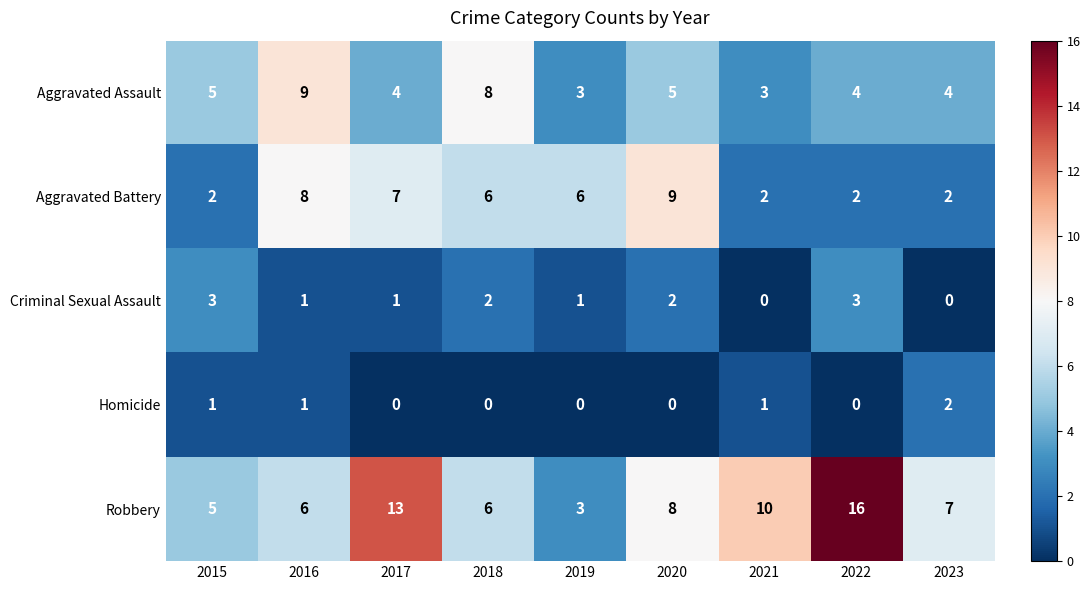

Count the number of categories in the chart.

9